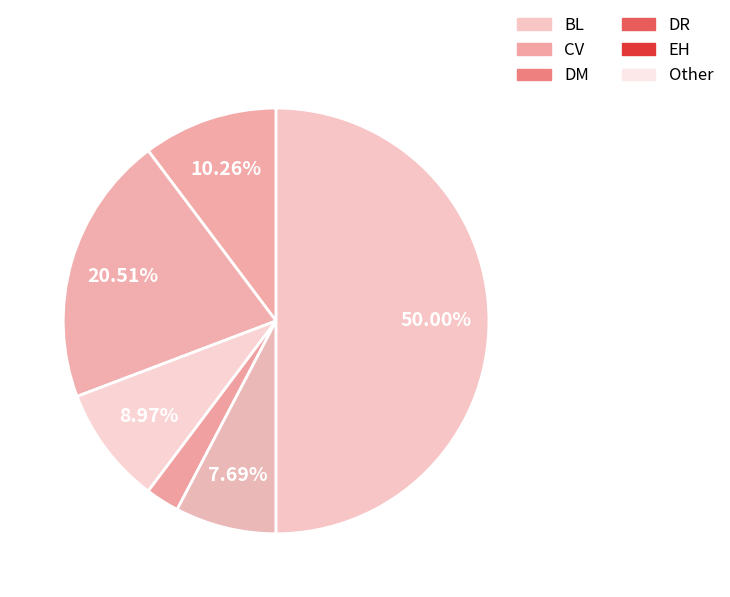

Is DR the majority of the pie?

No